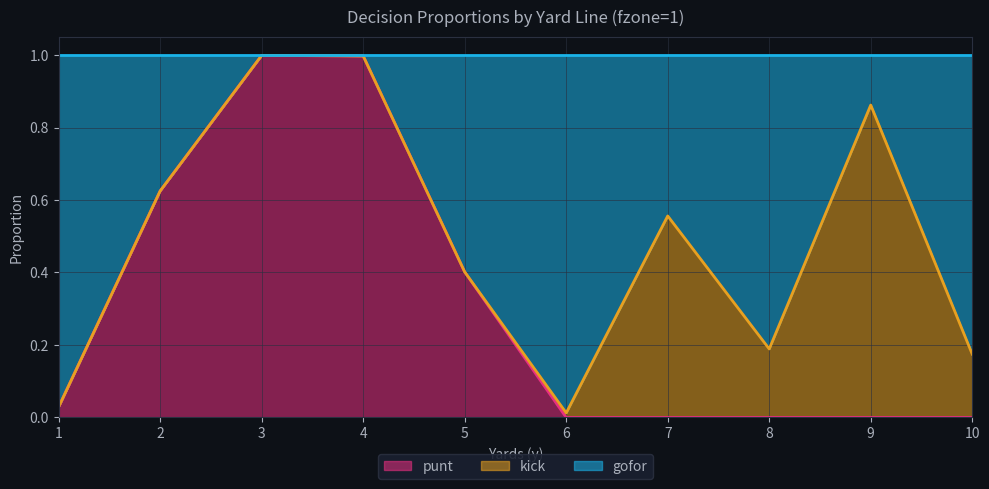

True or false: punt has a value of -0.6 at 9.

False